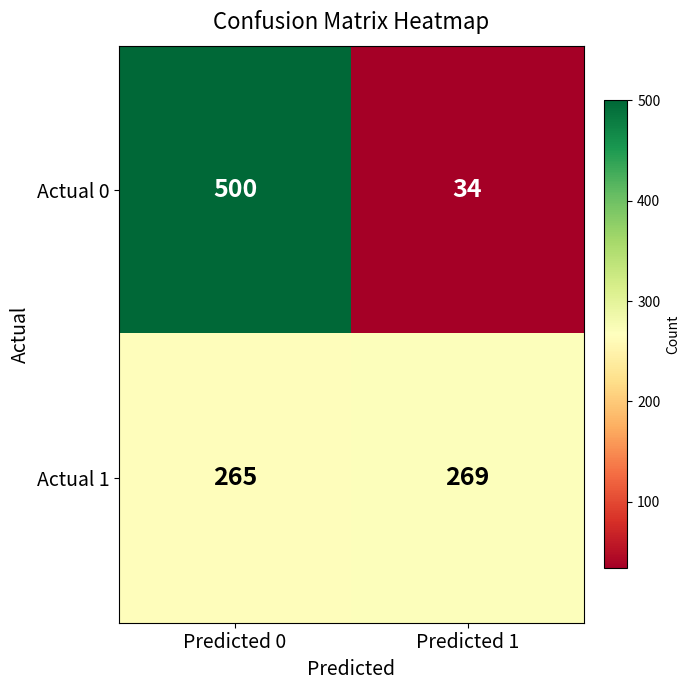

Which series has the widest spread of values?

Actual 0